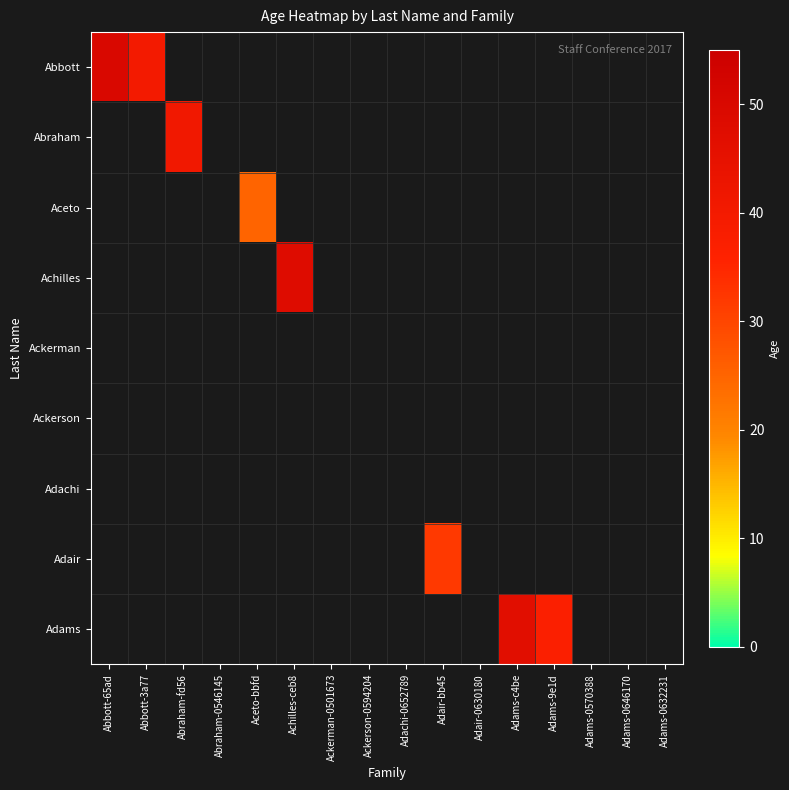

Which label corresponds to the smallest value in the chart?

Aceto-bbfd